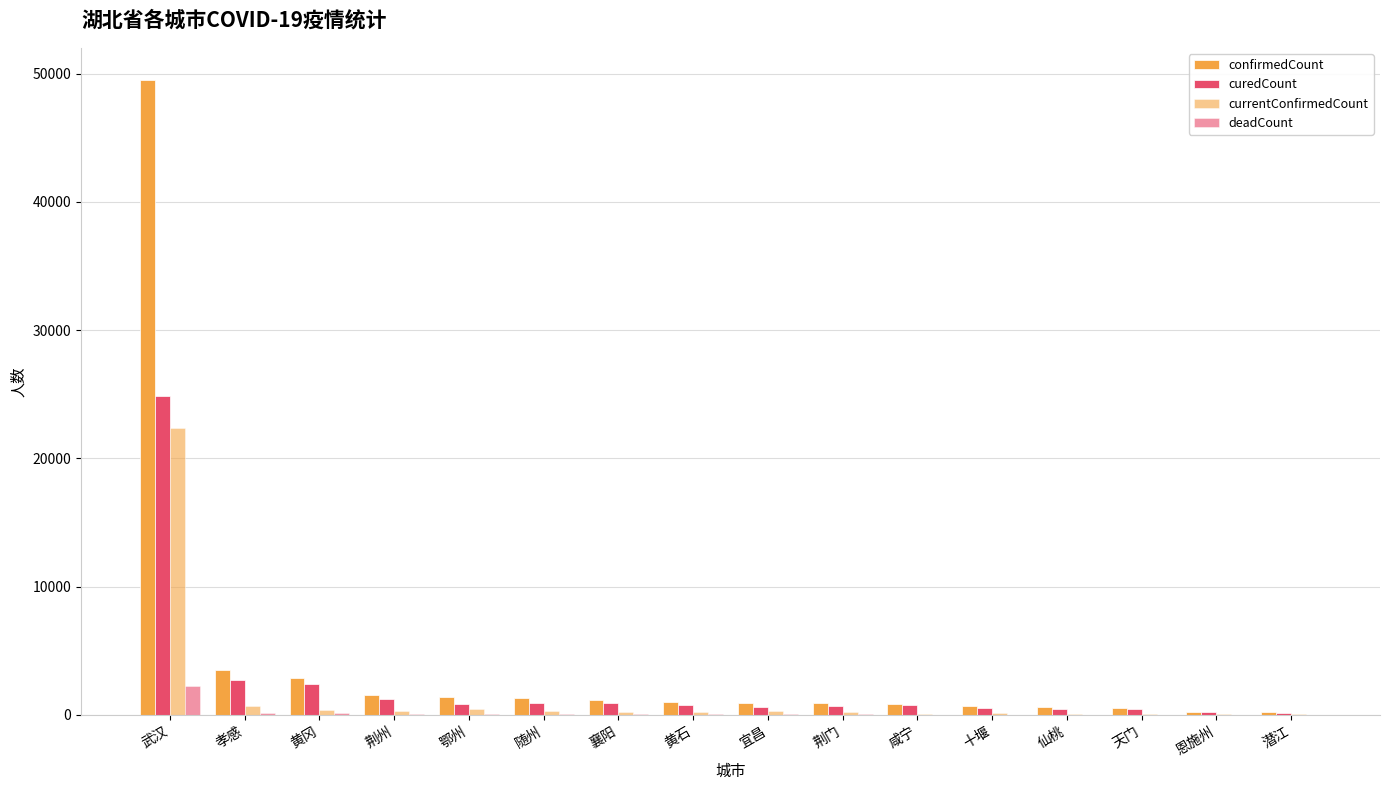

Count the number of categories in the chart.

16